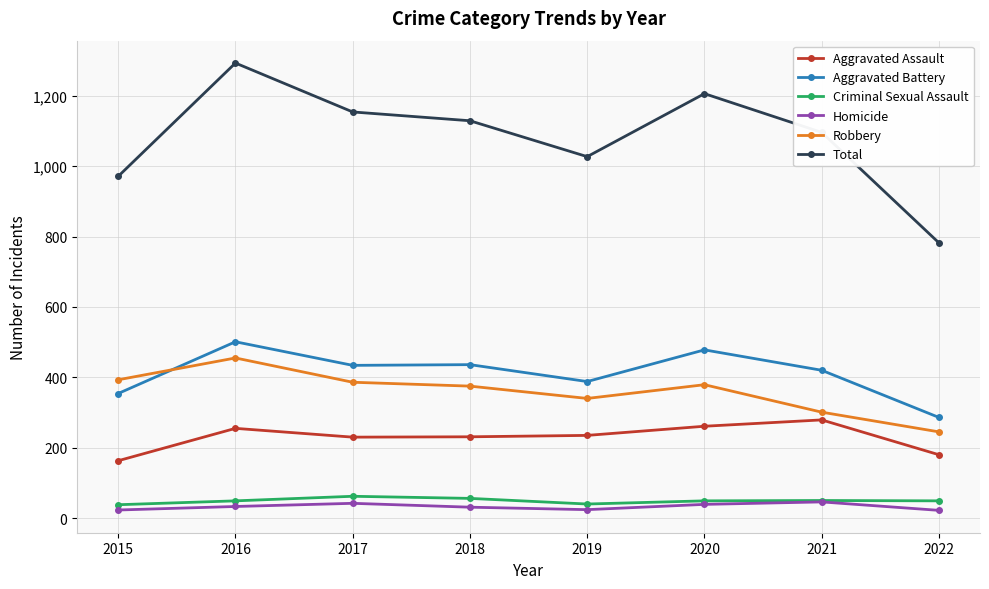

What is the difference between the Robbery values at 2017 and 2015?

7